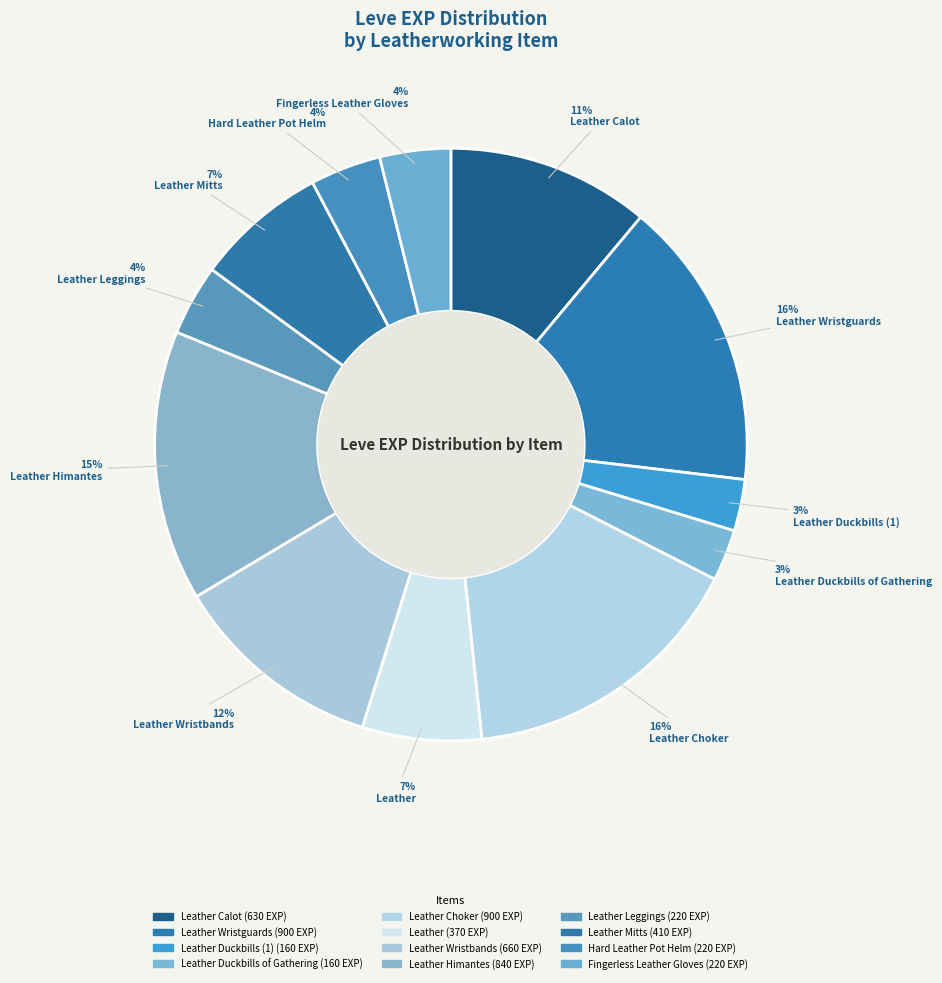

Is there any slice that represents more than half of the pie?

No